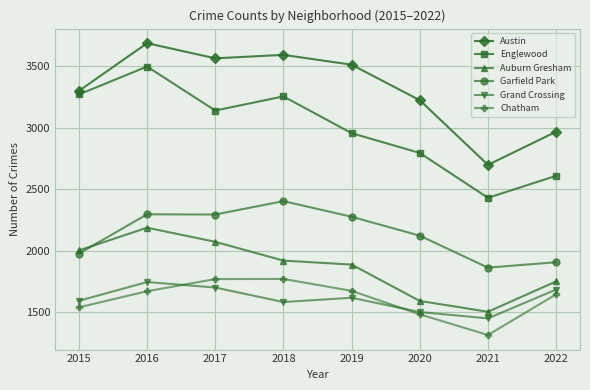

True or false: Garfield Park and Englewood cross at least once.

False